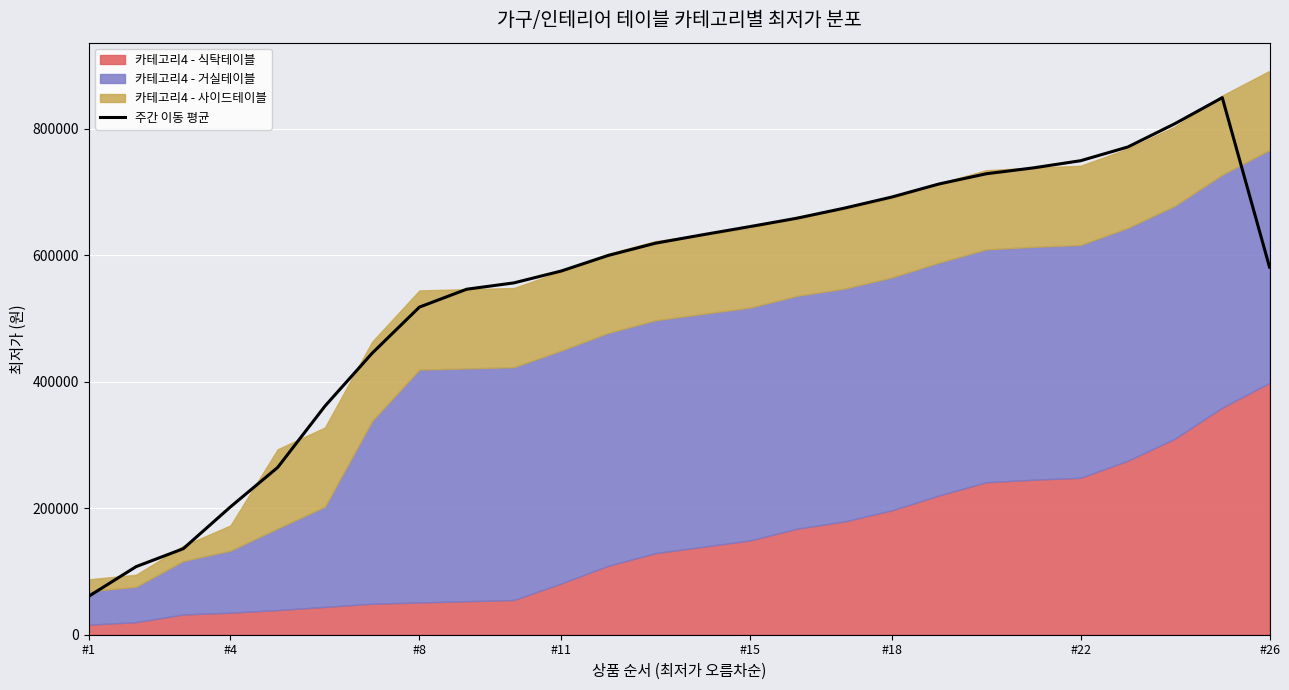

How many values are below 618766?

13